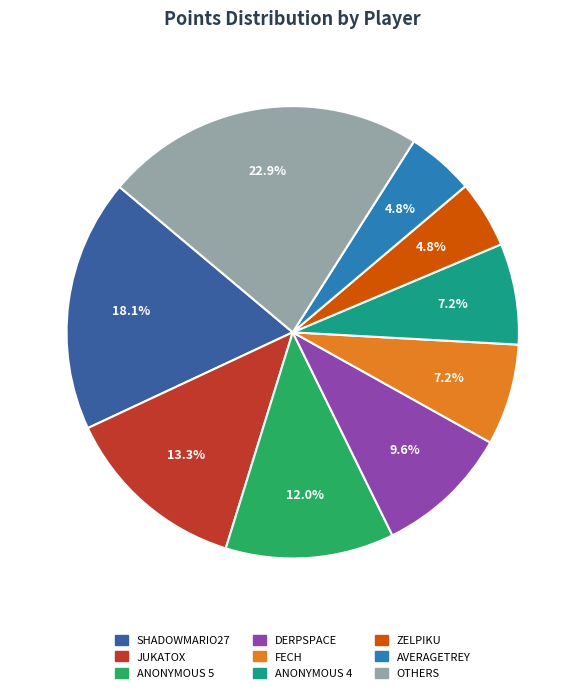

Does any single category account for the majority?

No